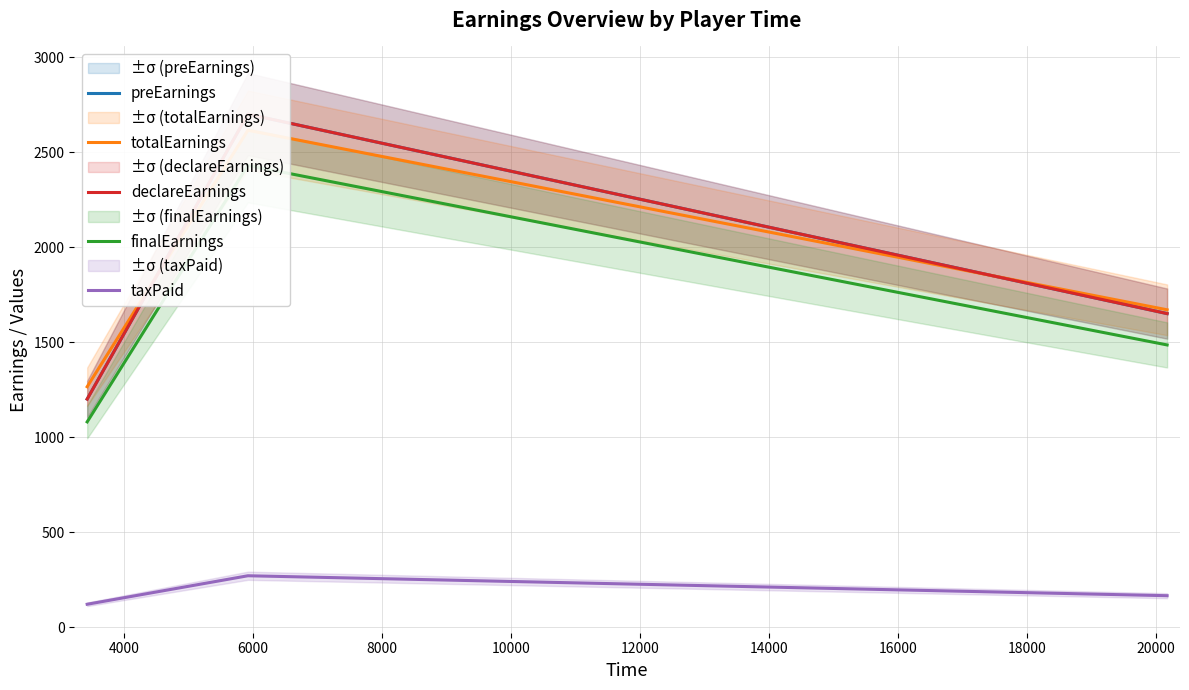

What is the value of the preEarnings point at the 1st from the left?

1200